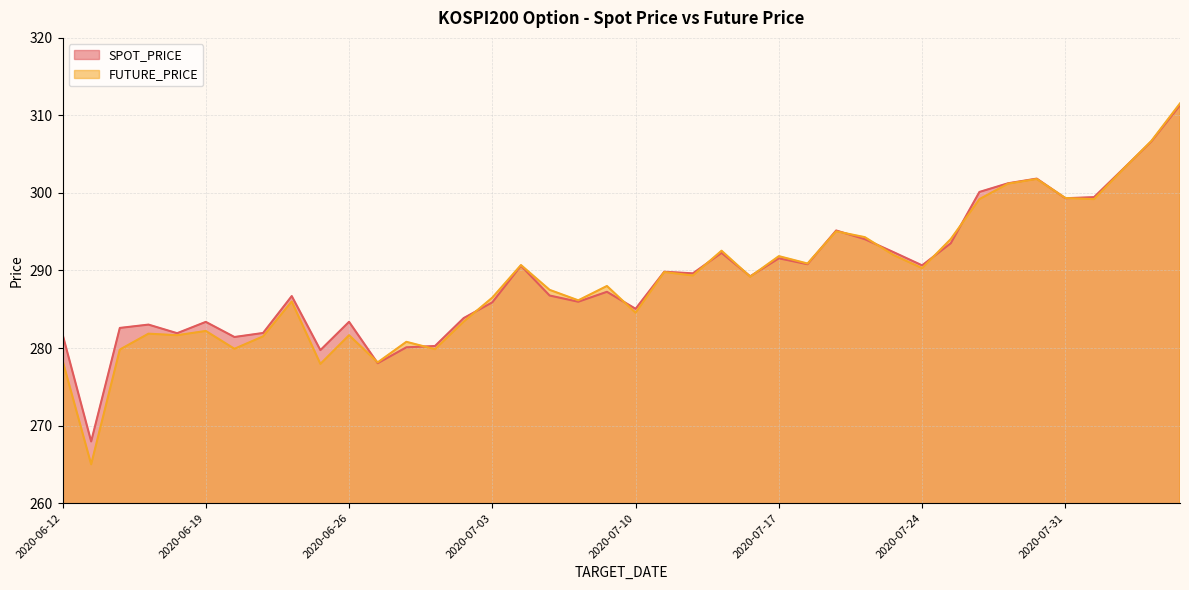

At how many categories does at least one series exceed 274?

39